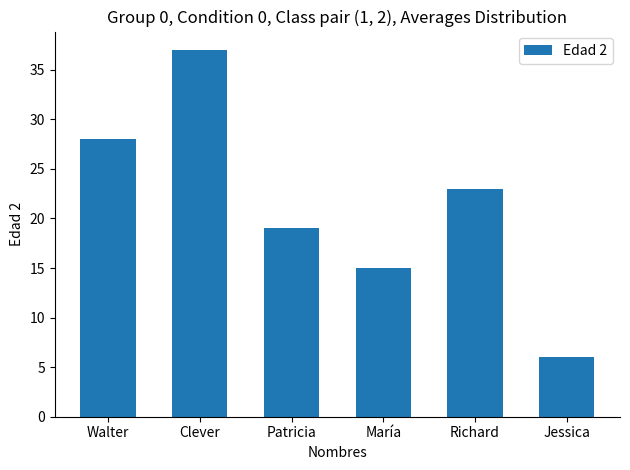

Reading left to right, extract all data points from this chart.

28	37	19	15	23	6